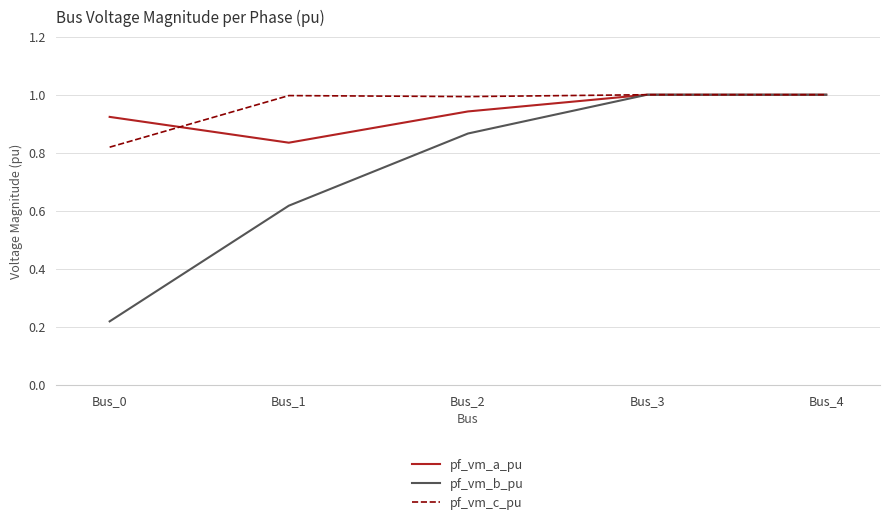

Rank the series at Bus_0 from highest to lowest value.

pf_vm_a_pu, pf_vm_c_pu, pf_vm_b_pu